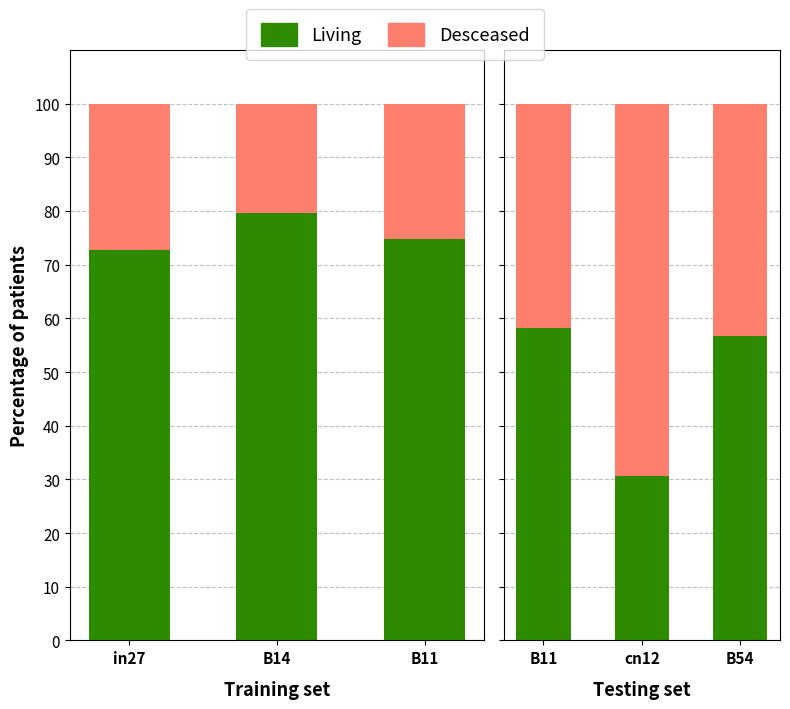

What position from the left is B11?

1